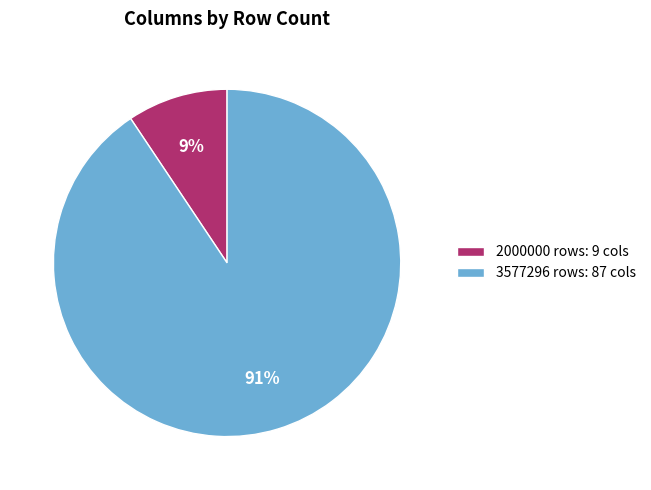

Do 3577296 rows and 2000000 rows together represent more than half of the pie?

Yes